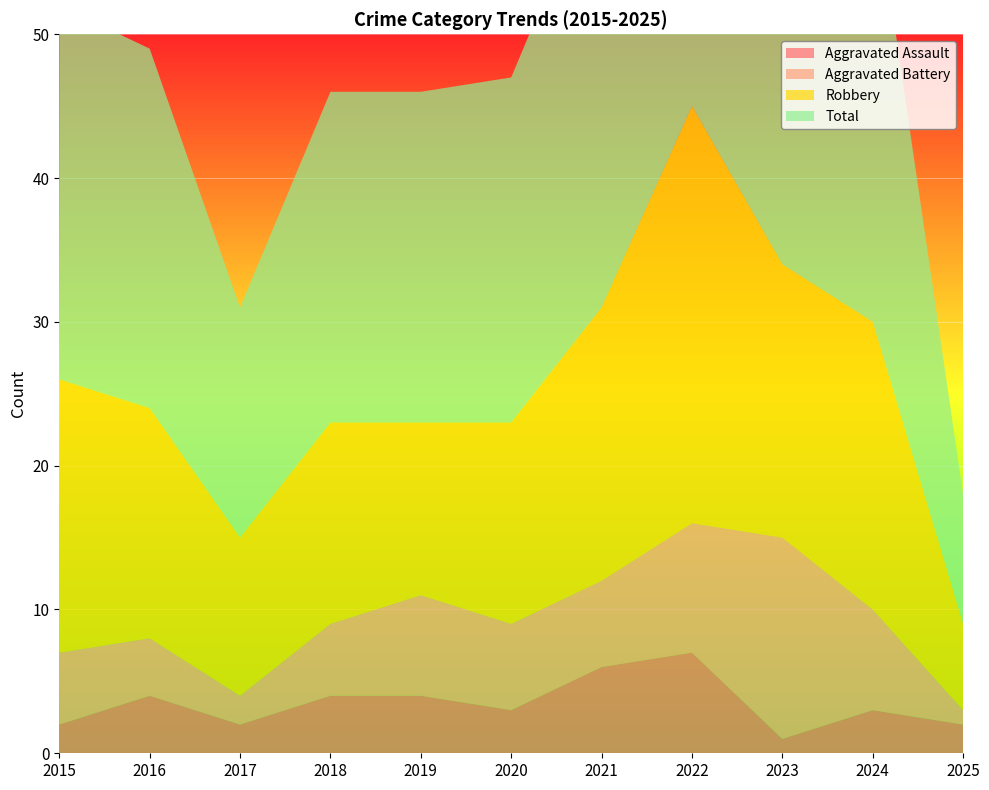

Reading left to right, what are all the values shown in this chart?

Aggravated Assault: 2015=2	2016=4	2017=2	2018=4	2019=4	2020=3	2021=6	2022=7	2023=1	2024=3	2025=2
Aggravated Battery: 2015=5	2016=4	2017=2	2018=5	2019=7	2020=6	2021=6	2022=9	2023=14	2024=7	2025=1
Robbery: 2015=19	2016=16	2017=11	2018=14	2019=12	2020=14	2021=19	2022=29	2023=19	2024=20	2025=6
Total: 2015=26	2016=25	2017=16	2018=23	2019=23	2020=24	2021=31	2022=47	2023=35	2024=31	2025=9